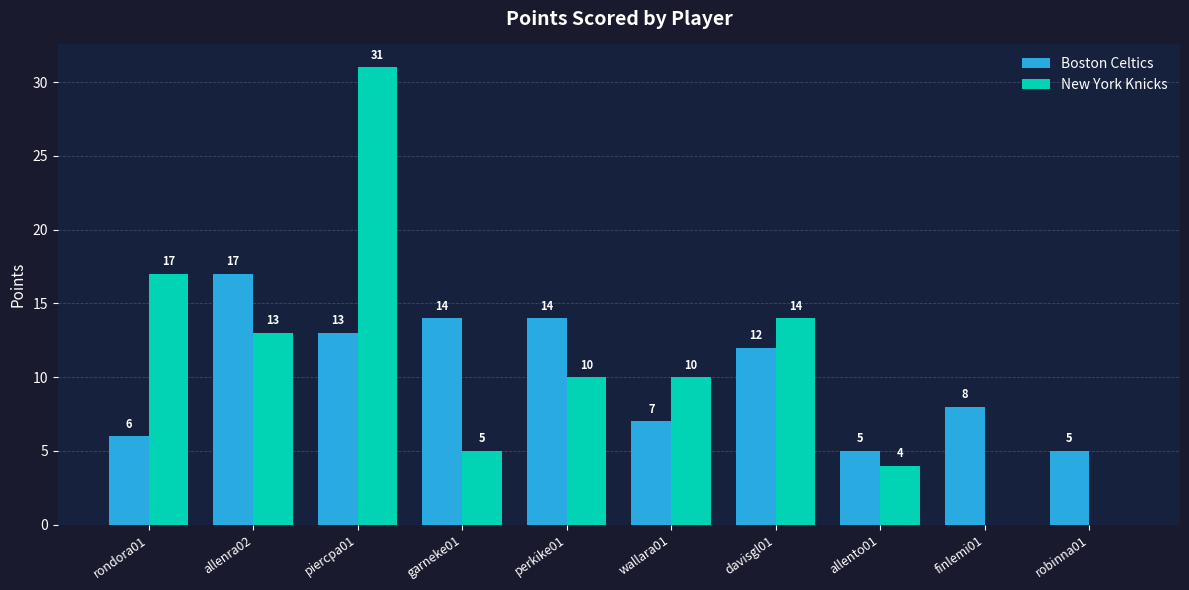

What is the spread (max minus min) of values at piercpa01?

18